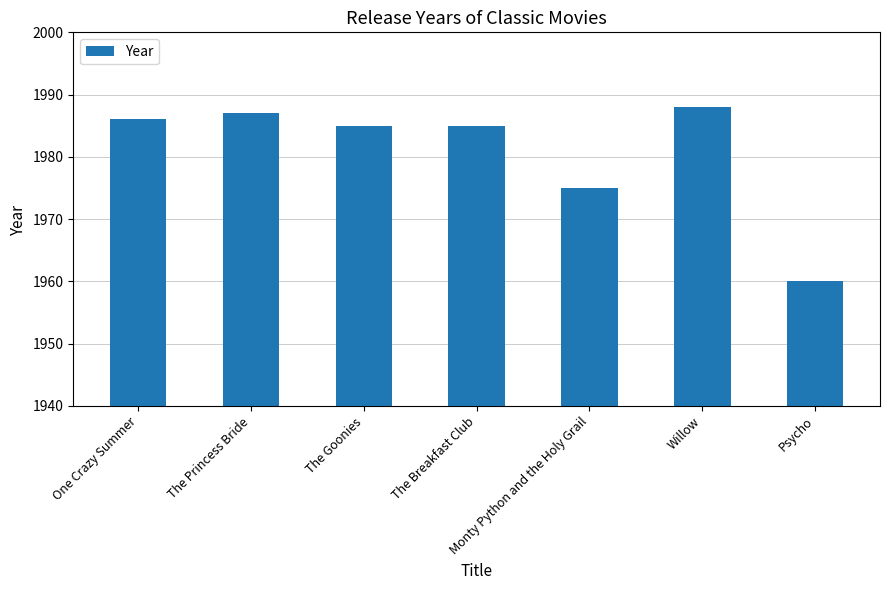

How many distinct data groups are displayed?

1